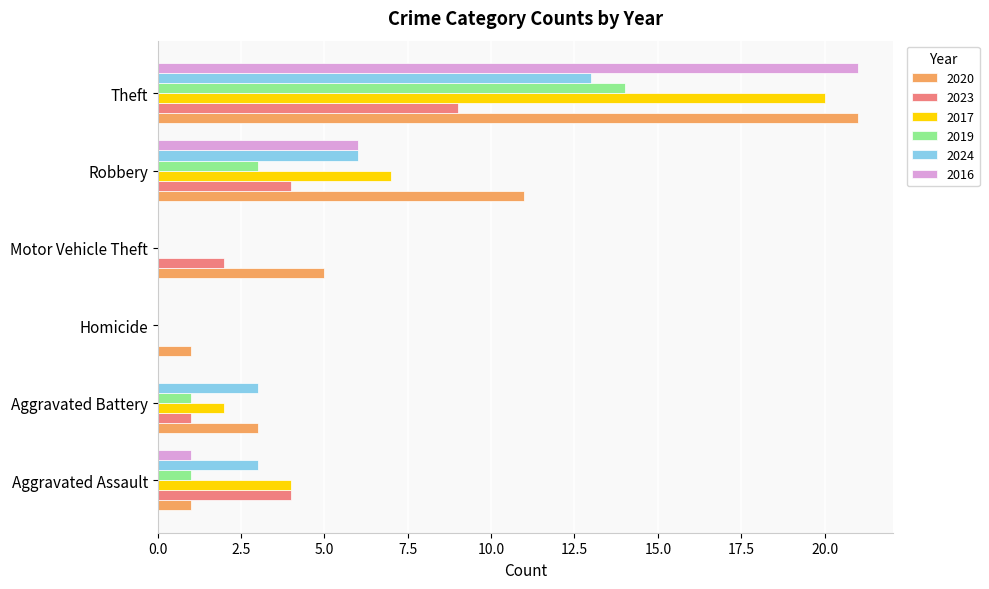

The 2024 series shows 0 at Motor Vehicle Theft. True or false?

True